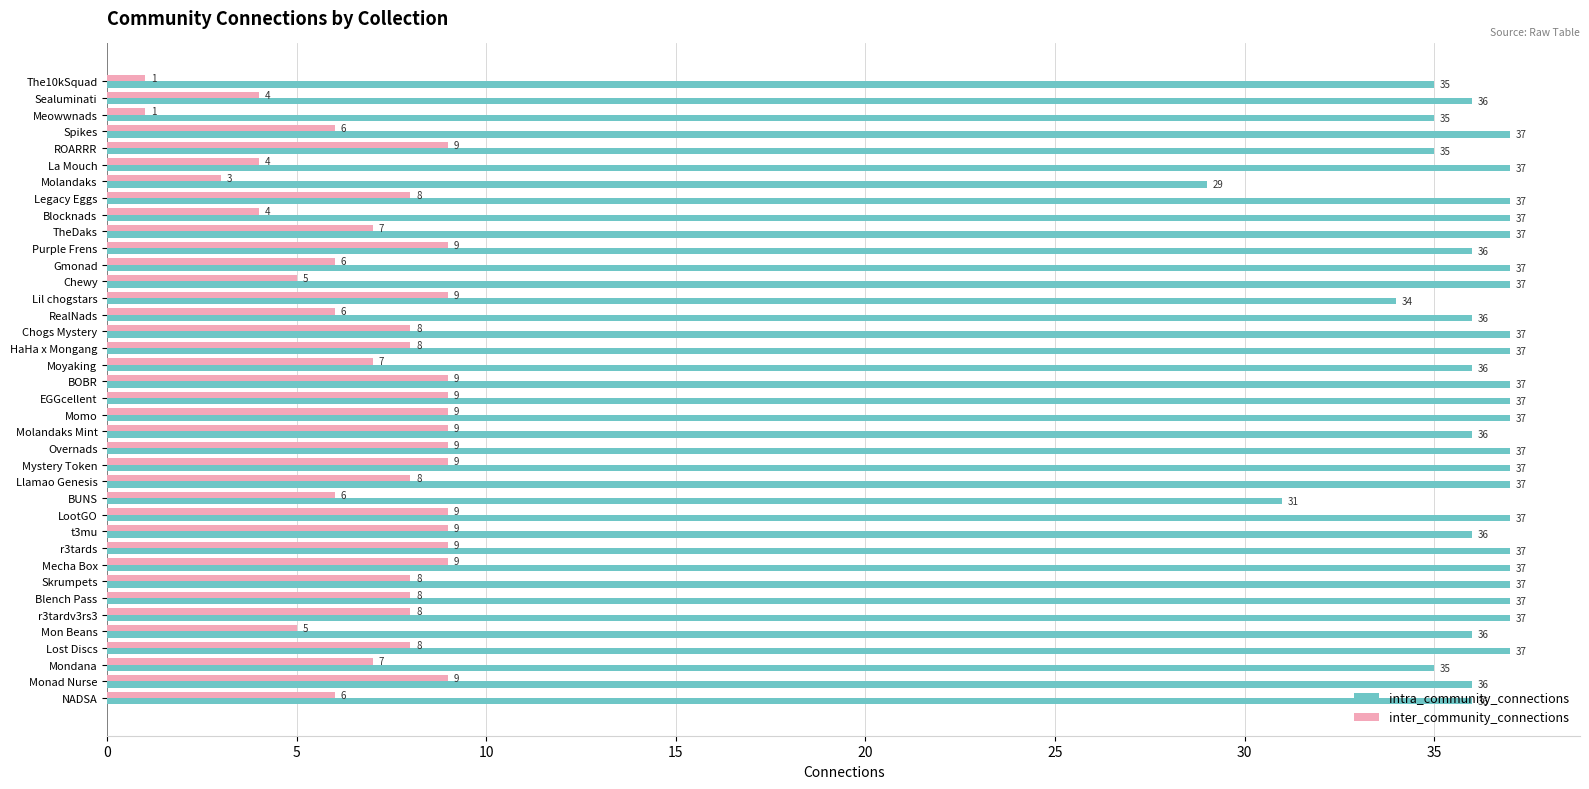

What is the sum of the intra_community_connections values at Molandaks Mint and Purple Frens?

72